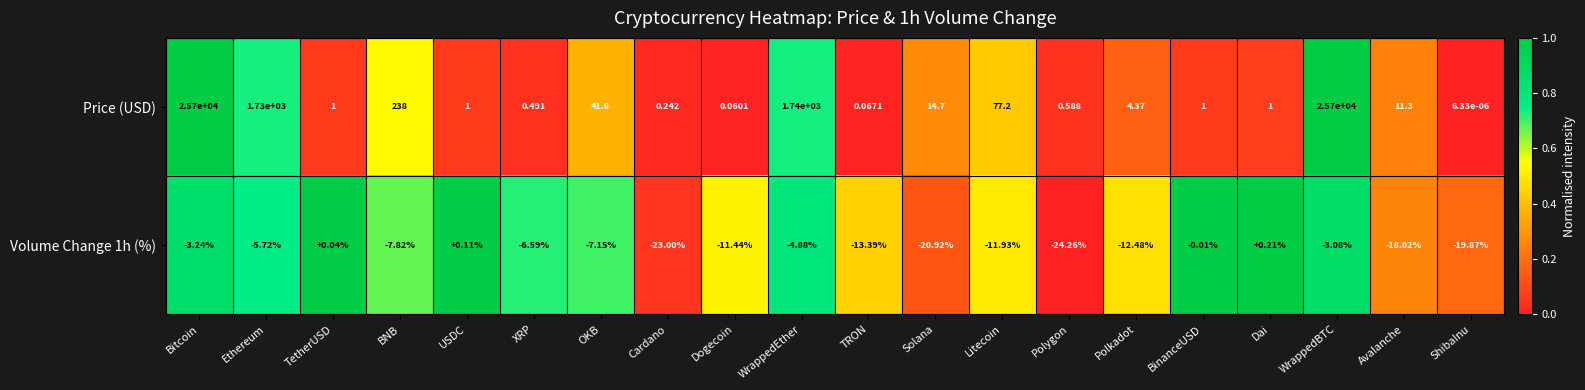

How many values in the Price (USD) series are below 4?

10